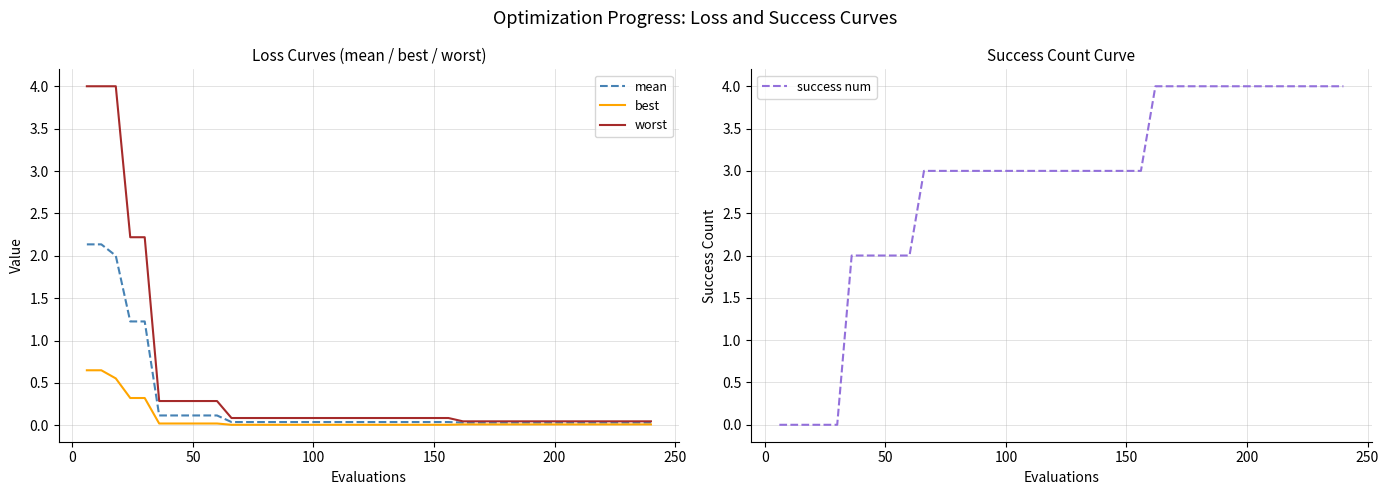

What is the value of the worst point at the 16th from the left?

0.1